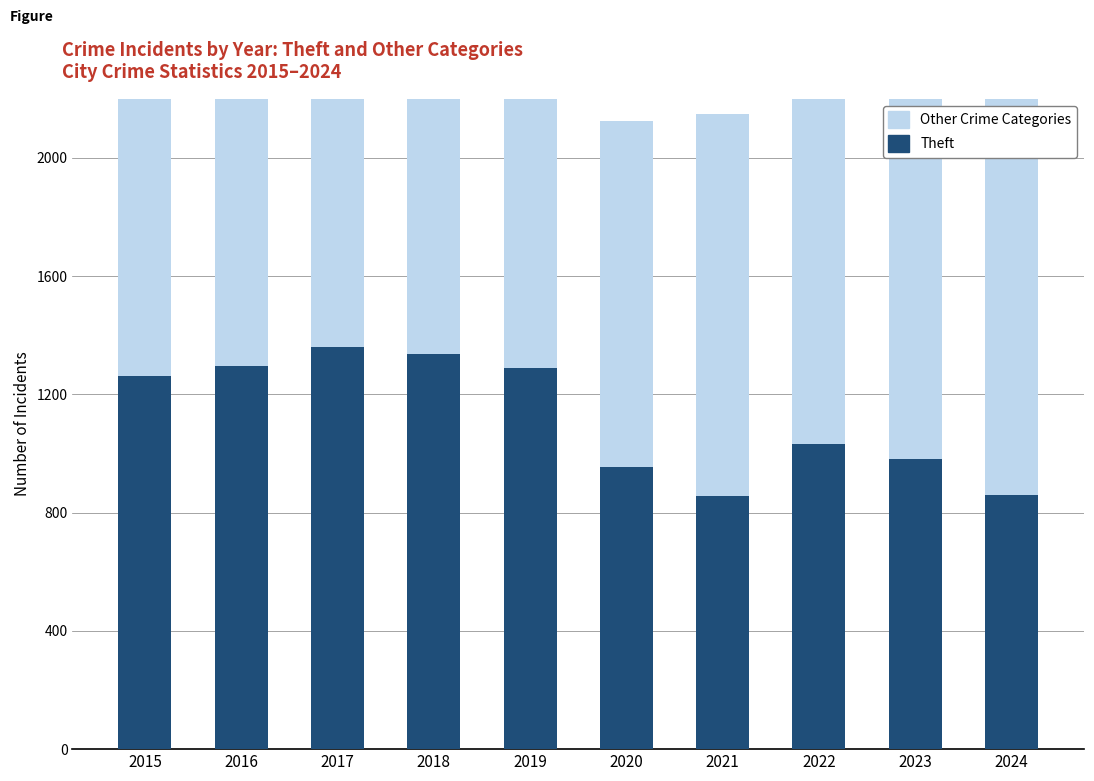

Which series changed the most between 2018 and 2019?

Theft